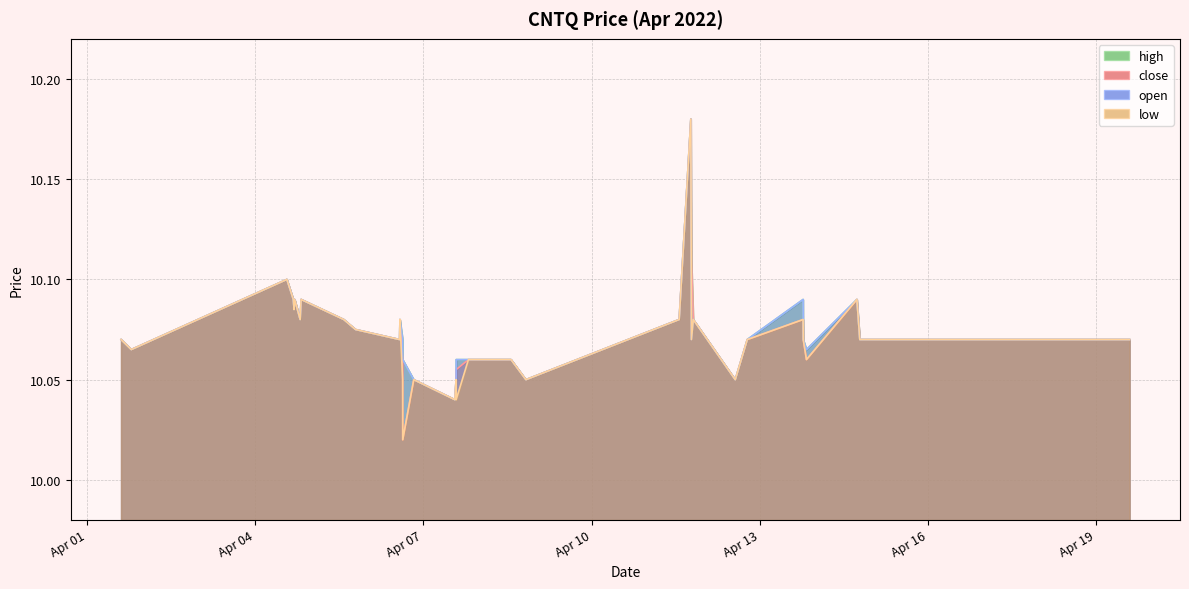

Where is the first local minimum for high?

2022-04-01 19:00:00